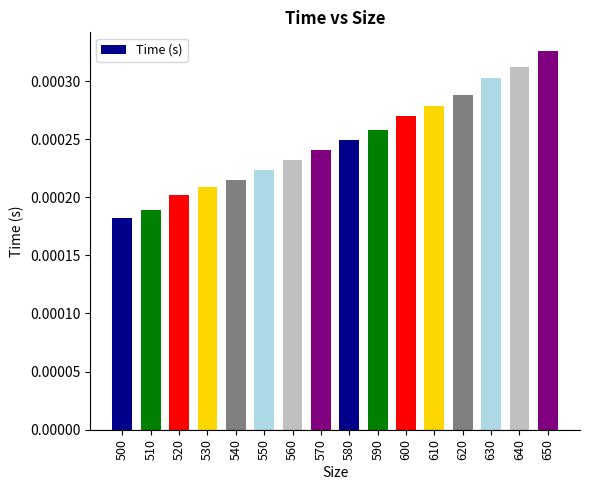

Which category has the highest value across all series?

650